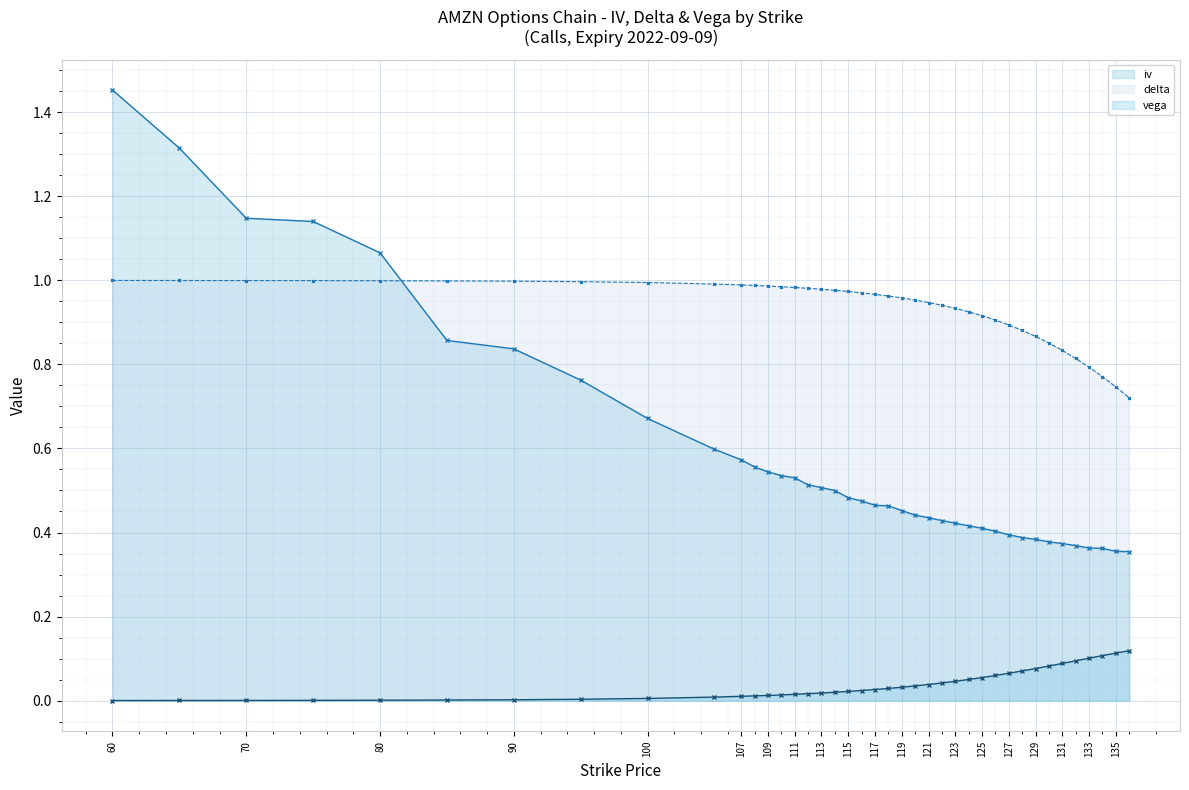

Which series has the largest range (max minus min)?

iv